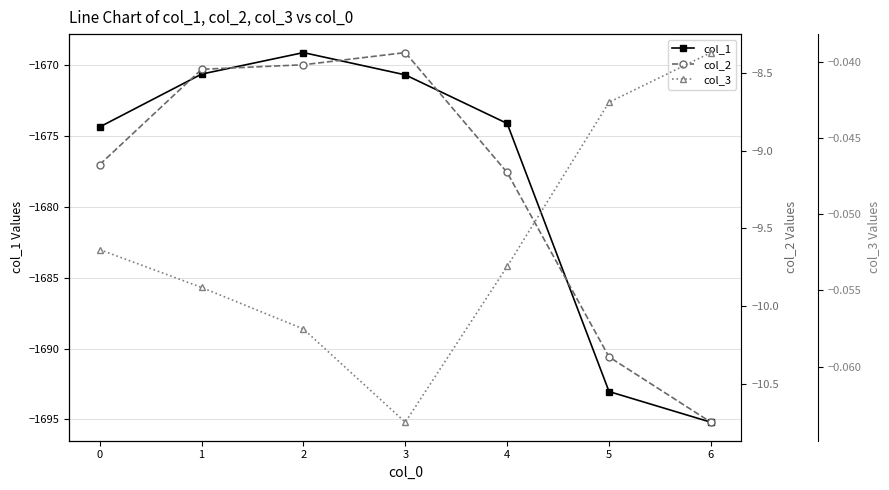

What are all the series names shown in the legend?

col_1, col_2, col_3